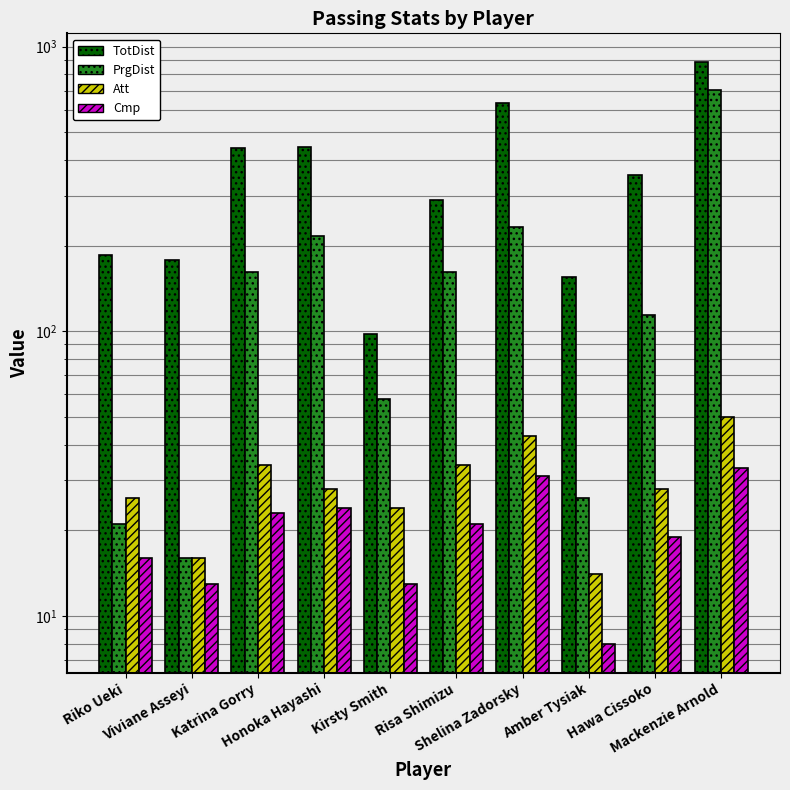

What is the difference between the PrgDist values at Risa Shimizu and Katrina Gorry?

1